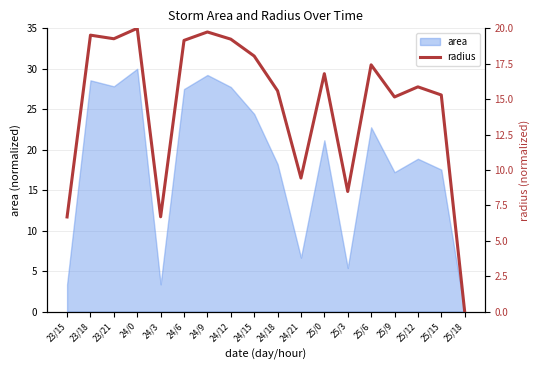

Where is the data nearest to the value 10?

24/21